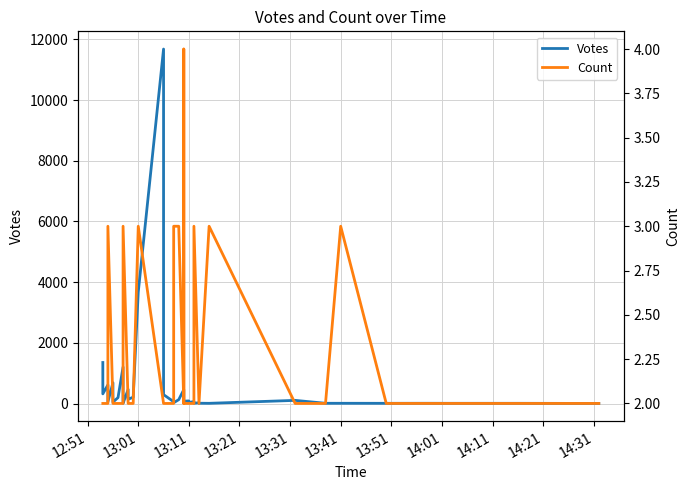

True or false: Count and Votes intersect in this chart.

False